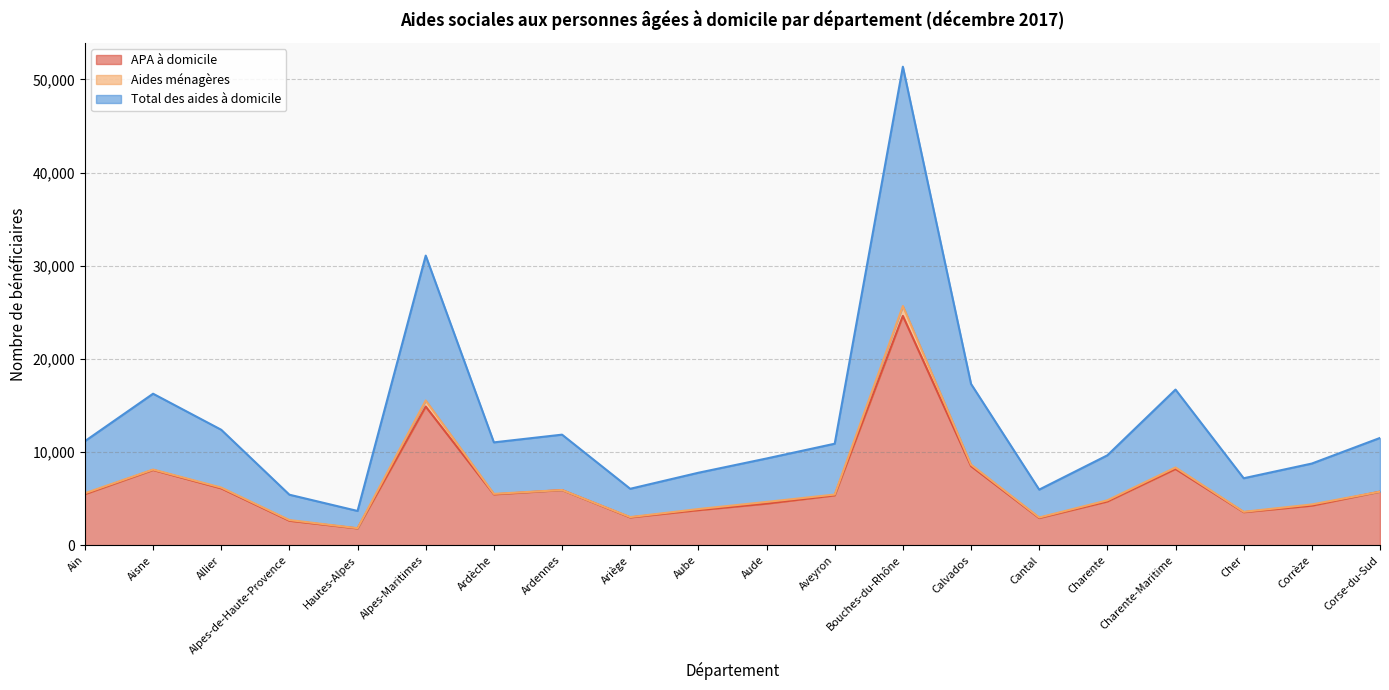

The value of Total des aides à domicile at Alpes-Maritimes is 9742. True or false?

False